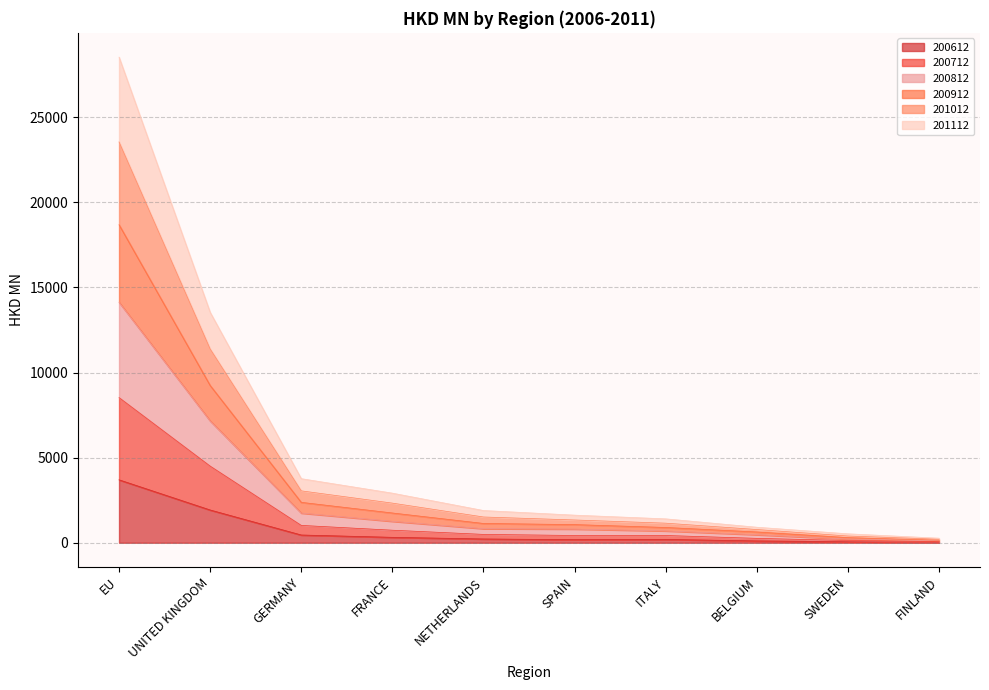

What is the greatest value displayed?

28530.6